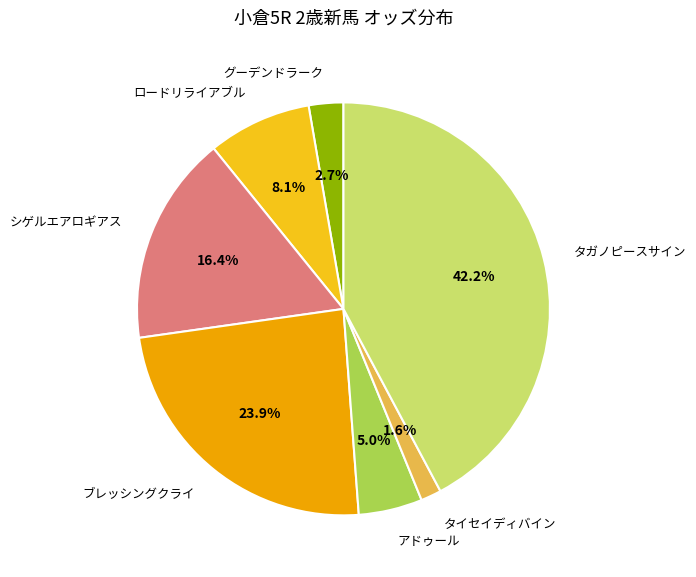

What percentage is the タイセイディバイン slice, to the nearest percent?

2%